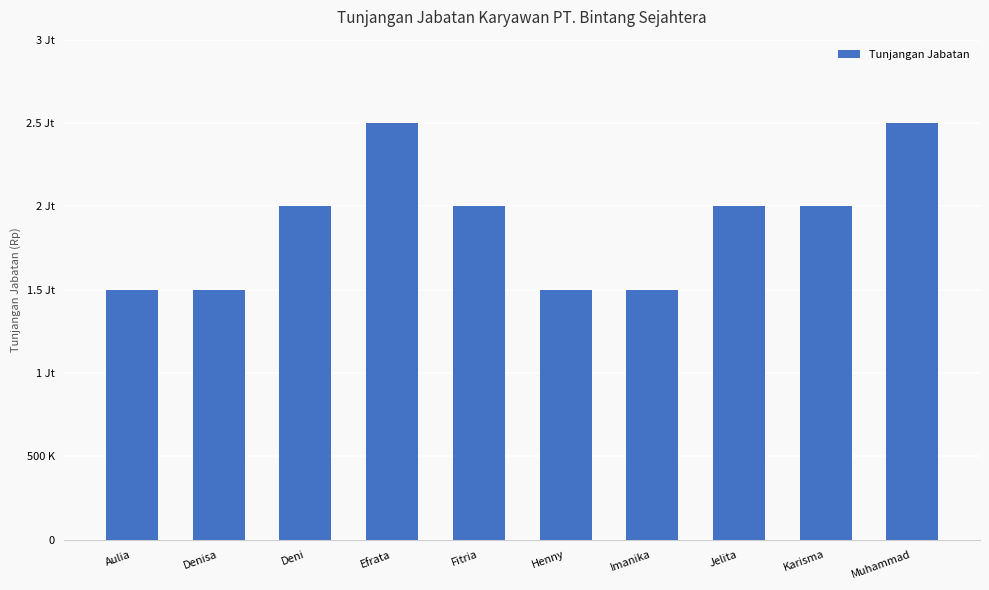

Reading left to right, what are all the values shown in this chart?

1500000	1500000	2000000	2500000	2000000	1500000	1500000	2000000	2000000	2500000